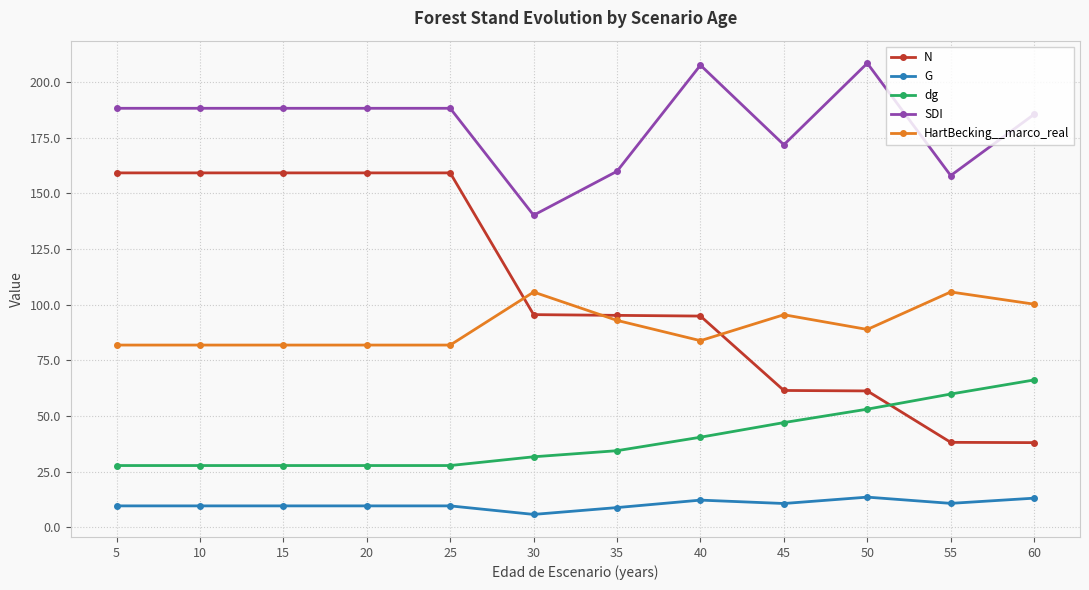

The dg series shows 25.2 at 50. True or false?

False